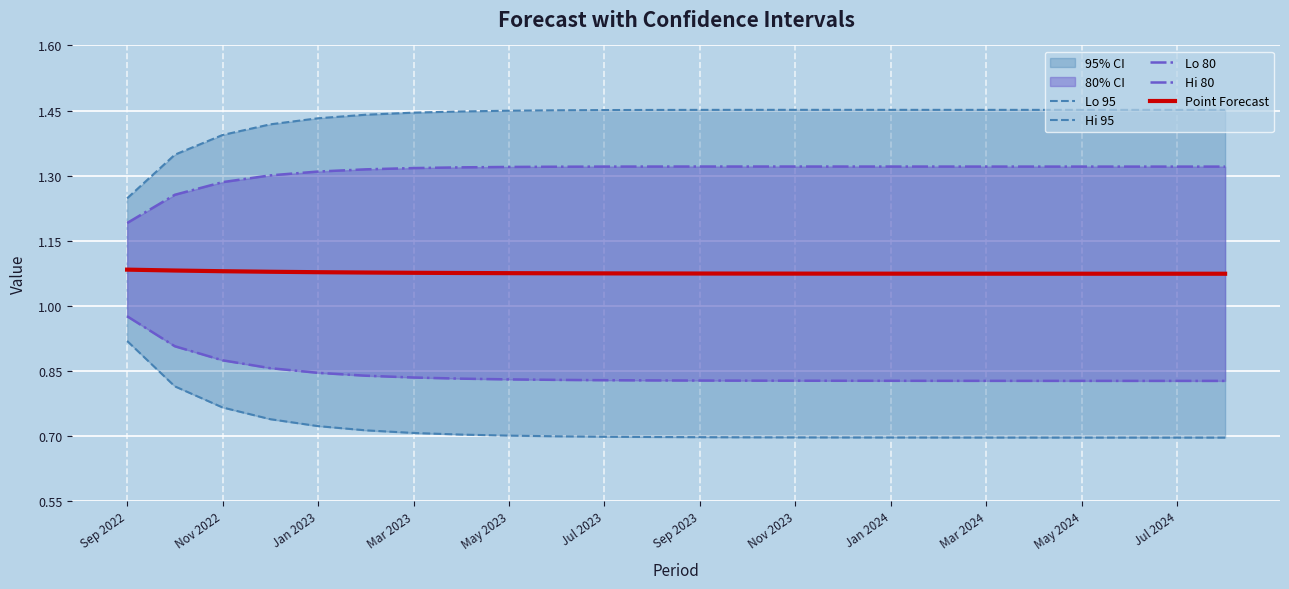

True or false: Hi 80 and Hi 95 intersect in this chart.

False